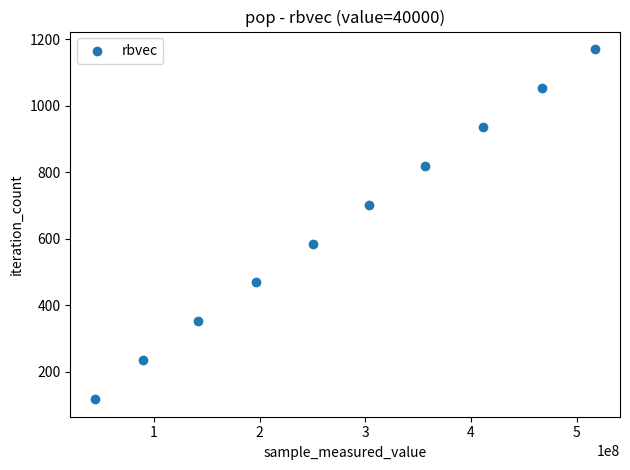

What is the range of Y values (max minus min)?

1053